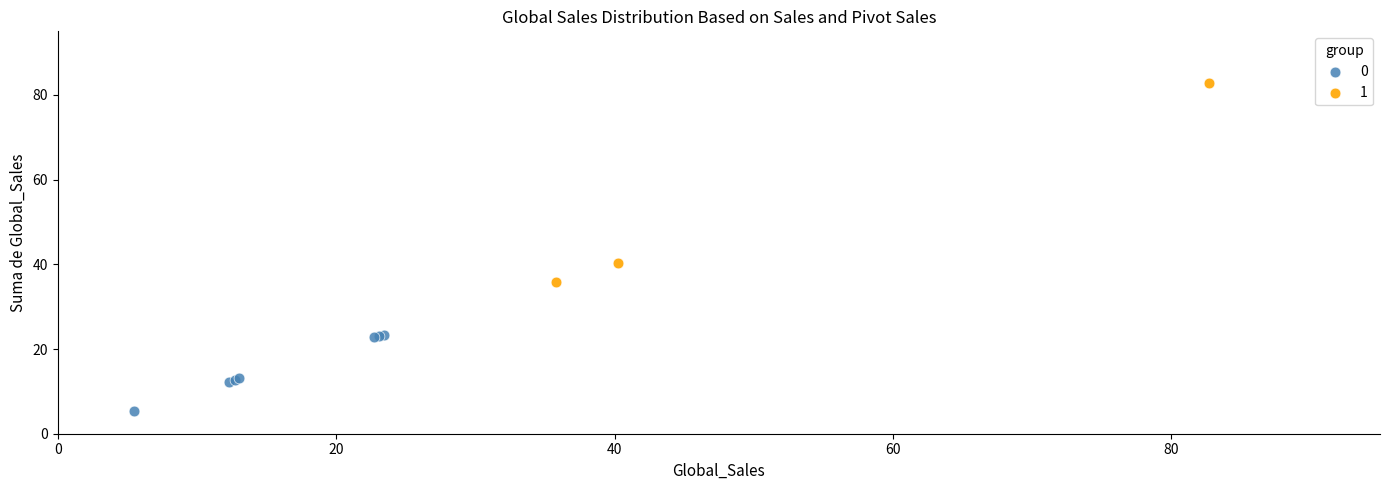

Which series contains the highest Y value?

1